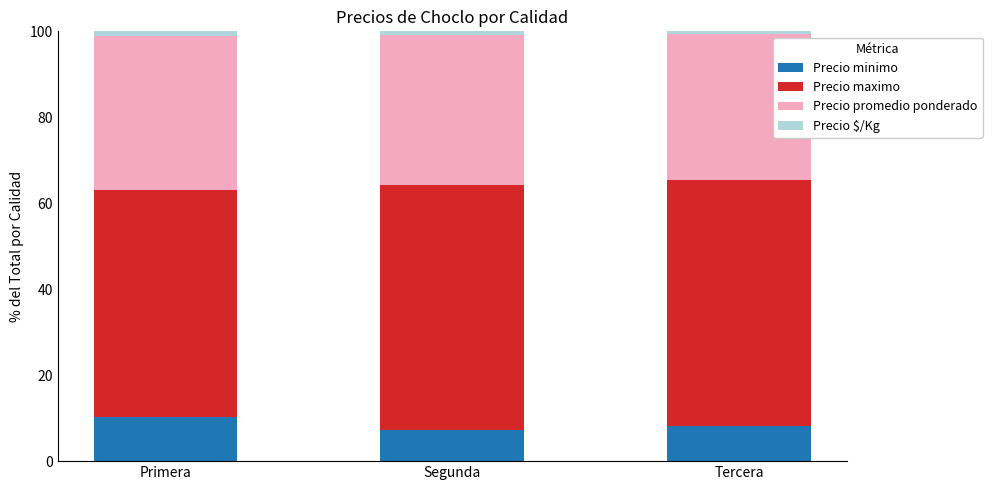

How many bars are there in total?

3